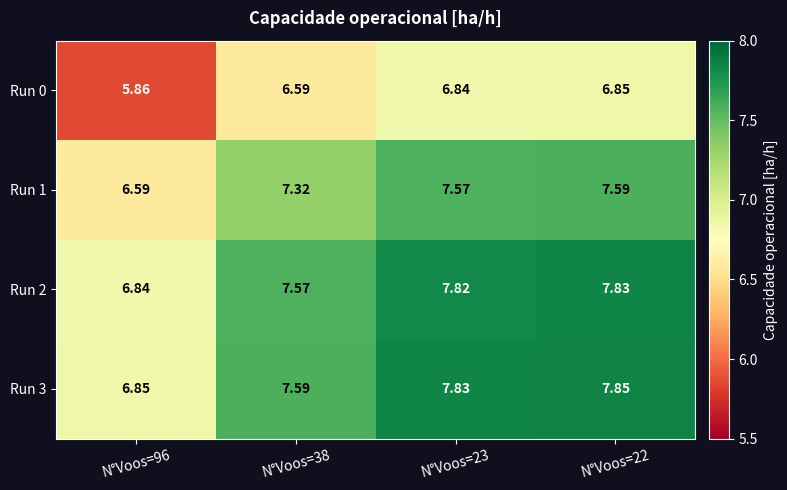

At how many categories does at least one series exceed 7?

3